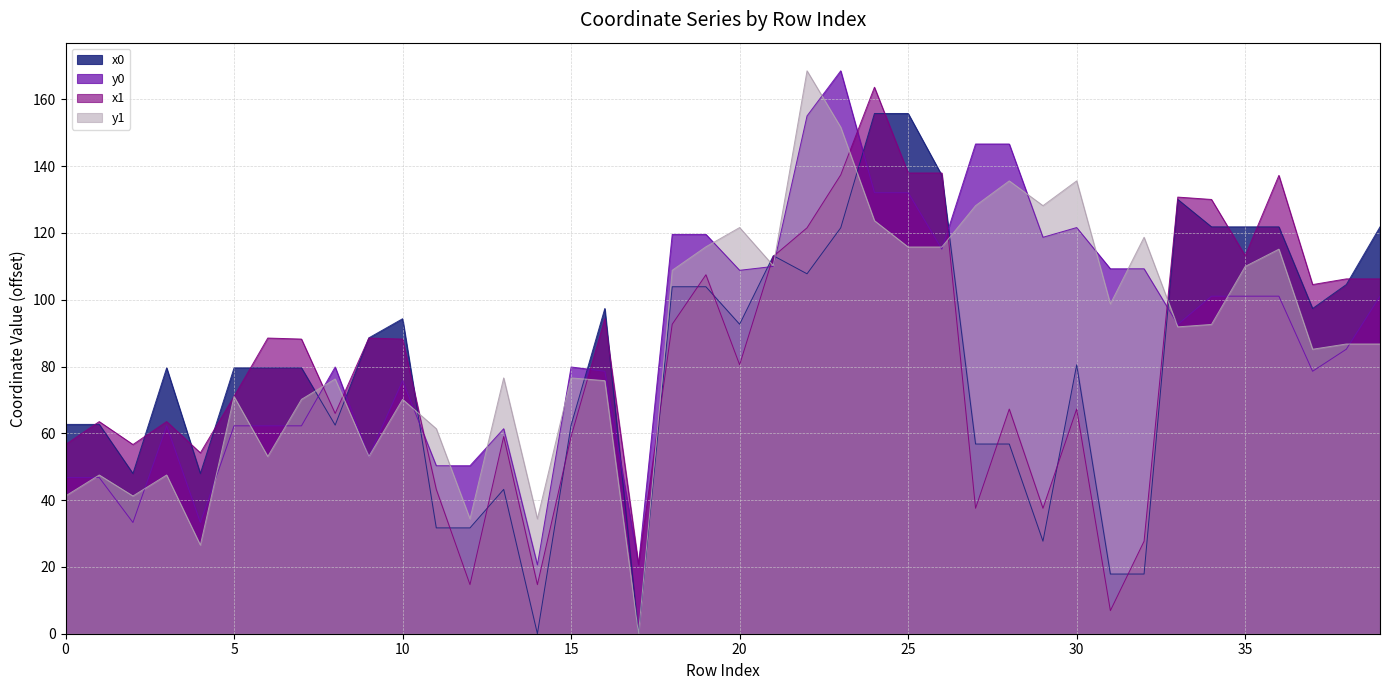

What is the difference between the second highest and minimum values in the y0_normalized series?

134.4